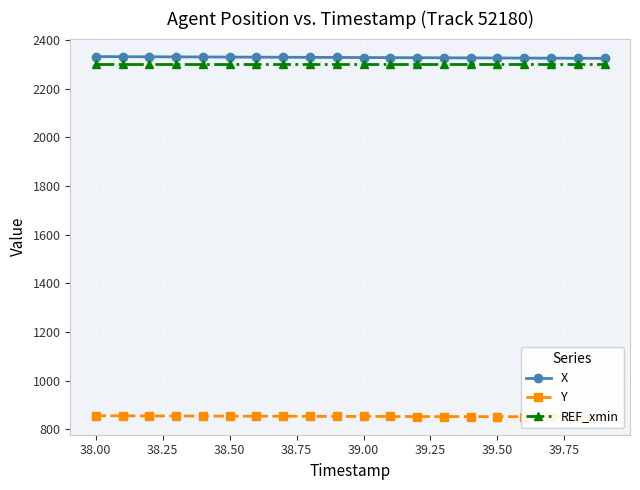

Is this an area chart (filled region under the line)?

No